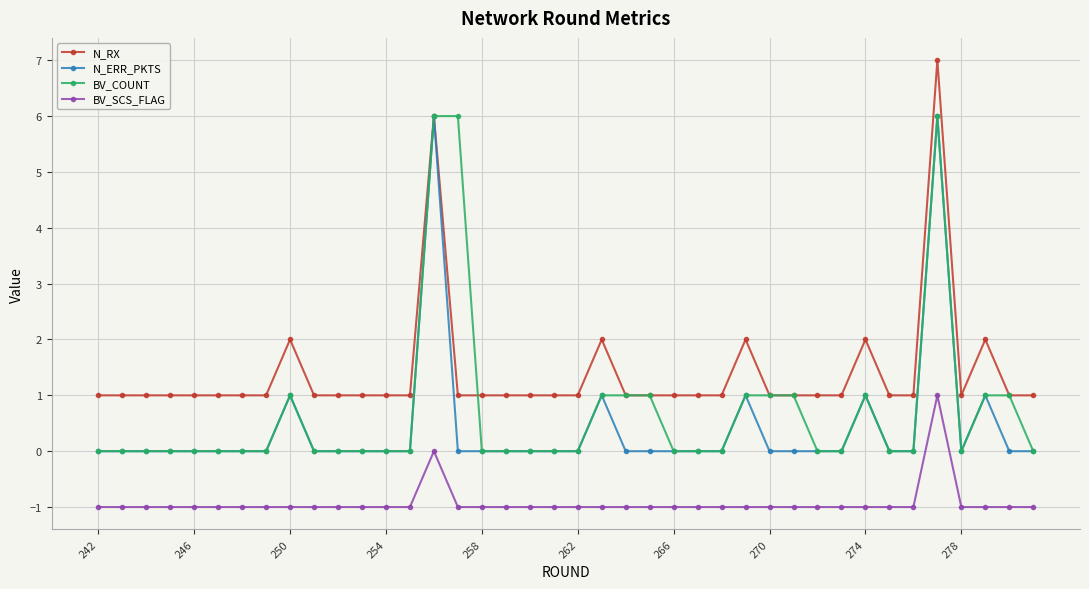

True or false: BV_SCS_FLAG and BV_COUNT cross at least once.

False